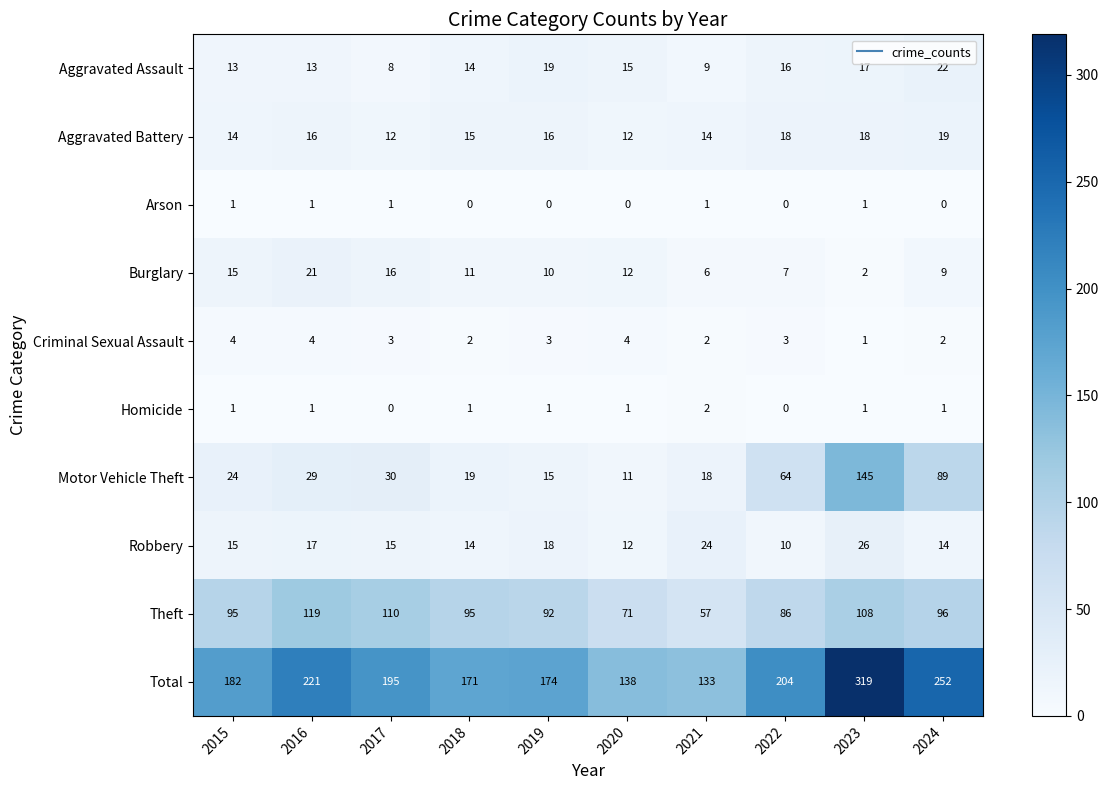

Read the Robbery value at 2022.

10